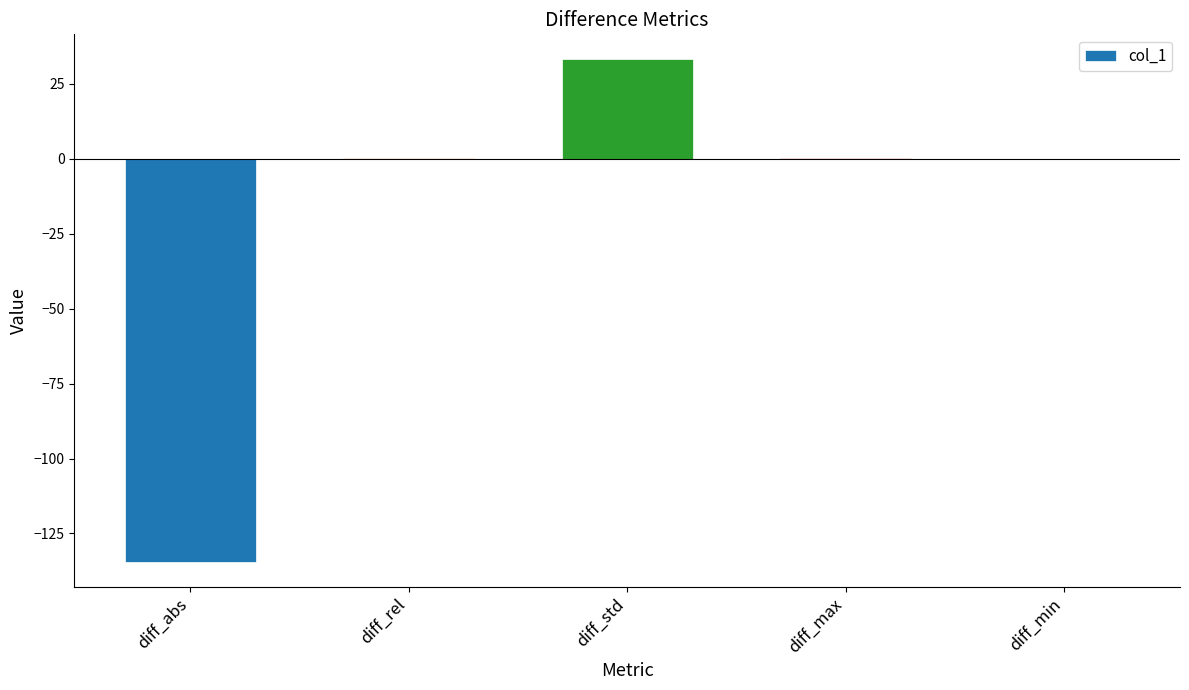

The value at diff_abs is -134.4. True or false?

True